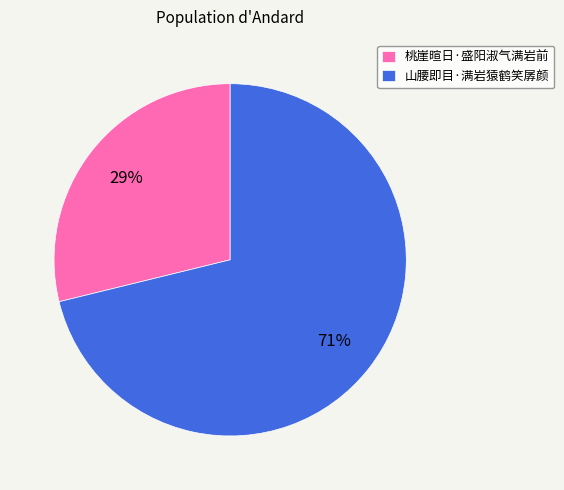

Which category has the biggest portion of the pie?

山腰即目·满岩猿鹤笑孱颜